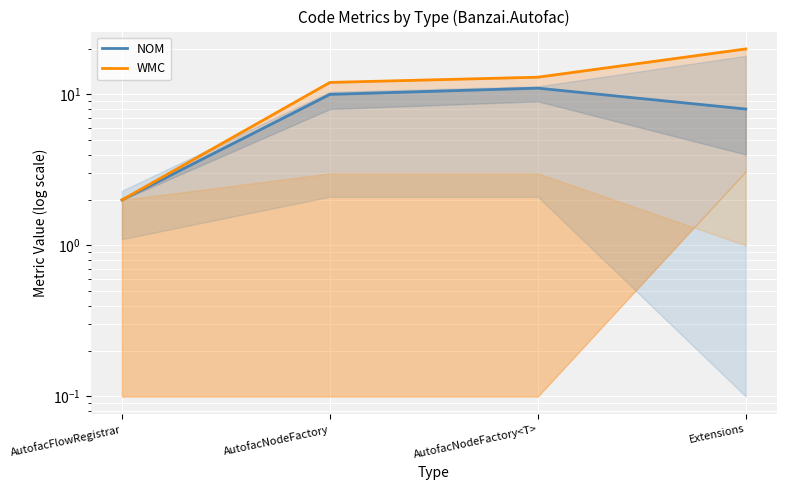

How many data points does each series have?

4